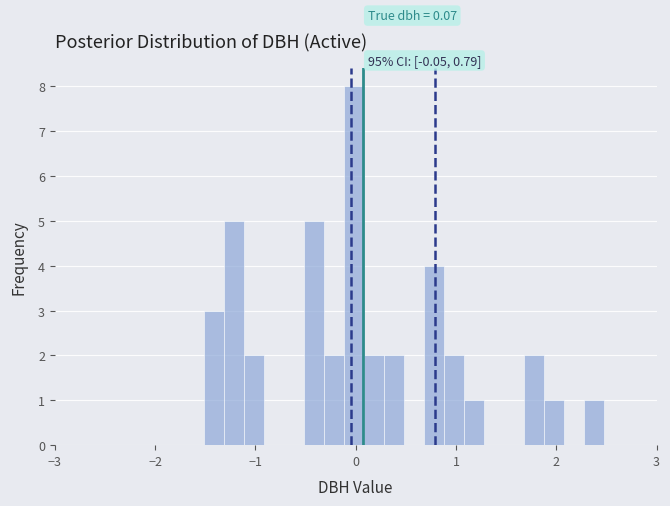

Read against the x-axis, roughly where is the centre of the tallest bar?

0.0